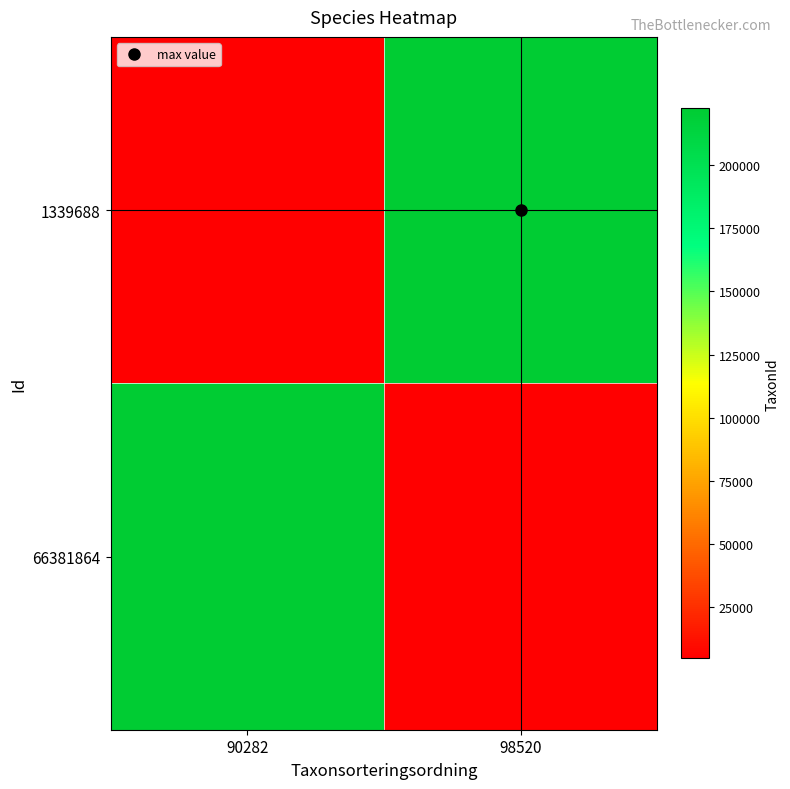

What is the difference between the highest and lowest values at 98520?

217758